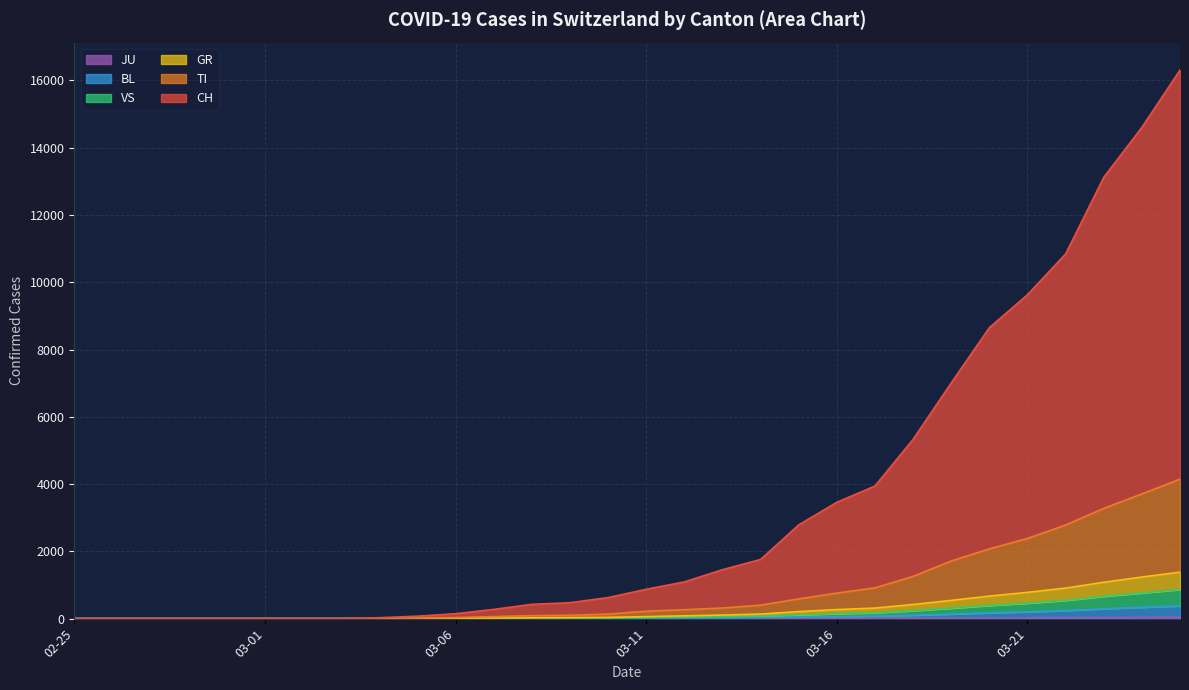

Between 2020-03-04 and 2020-03-05, which series saw the biggest shift?

CH